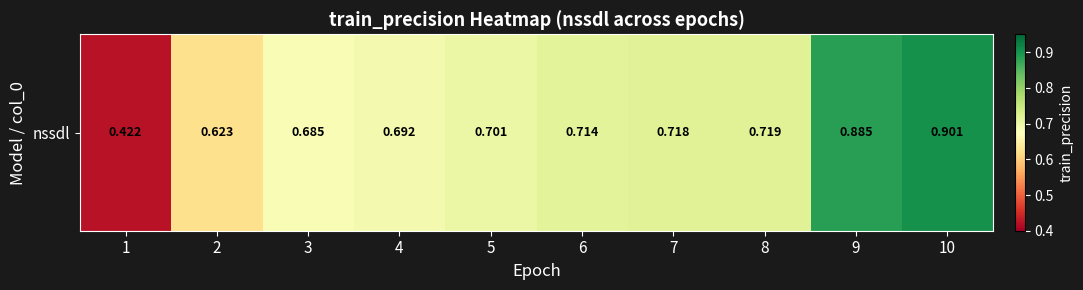

What is the sum of the values at 7 and 2?

1.3